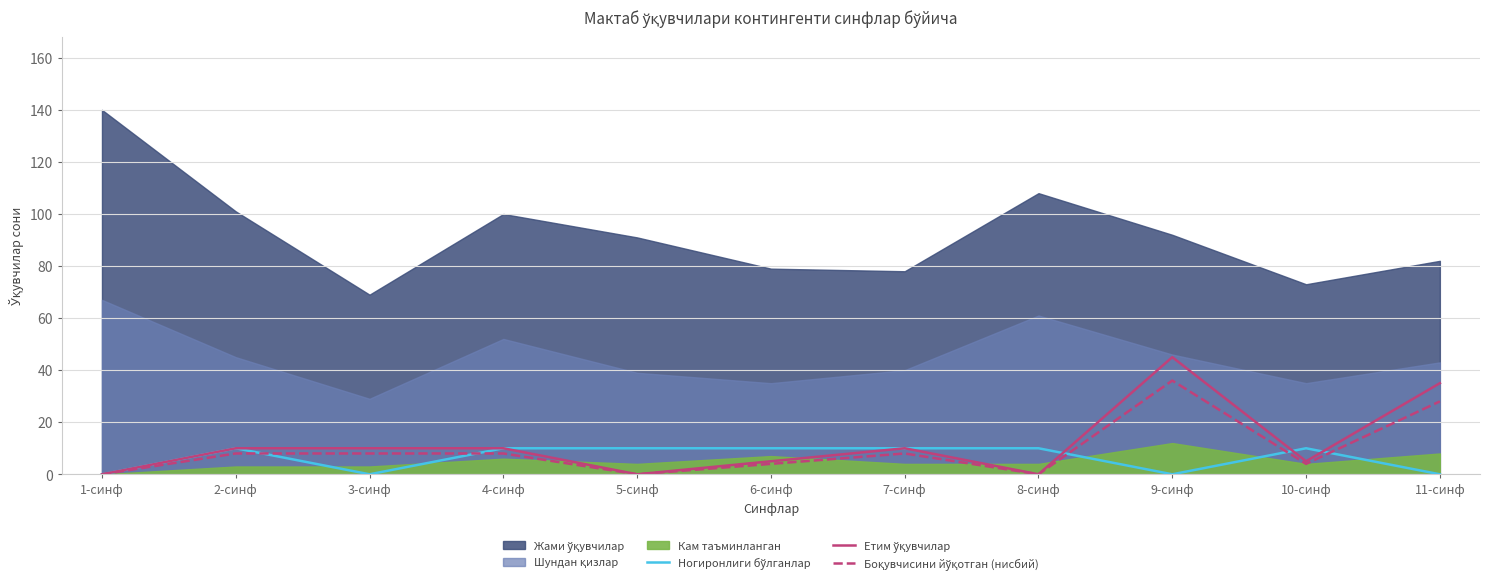

What is the highest value of the Боқувчисини йўқотган (нисбий) series?

36